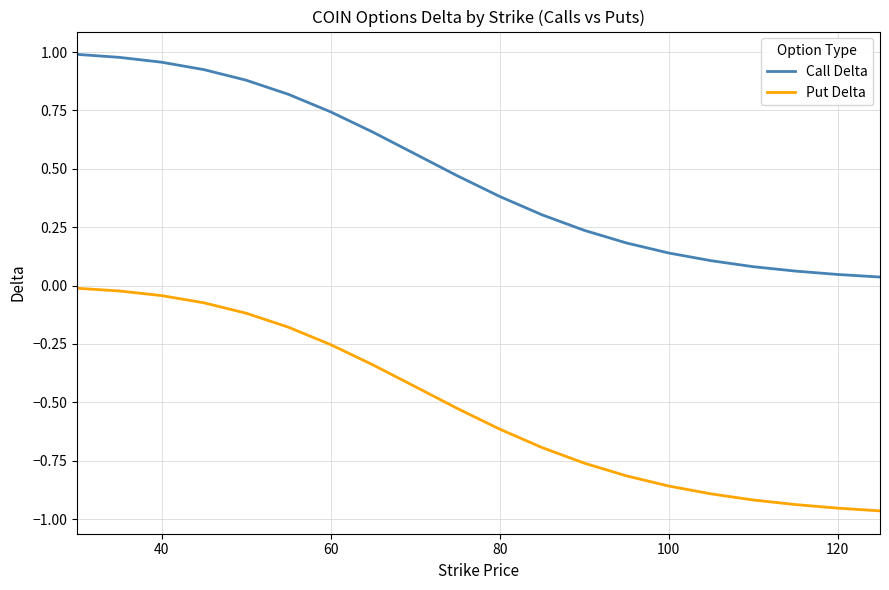

What are all the series names shown in the legend?

Call Delta, Put Delta